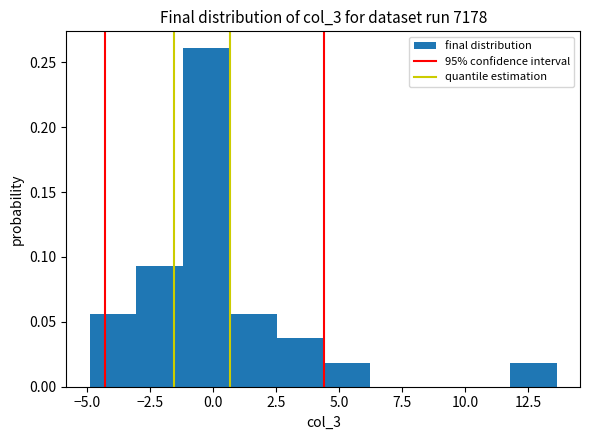

Read against the x-axis, roughly where is the centre of the tallest bar?

-0.5